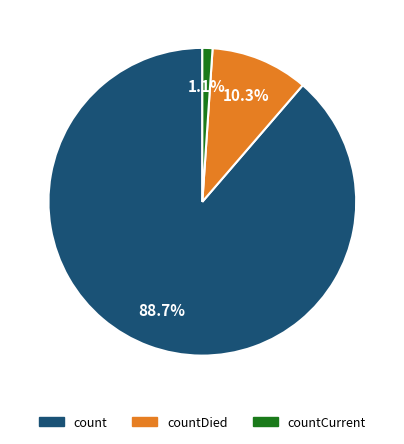

Is there a majority slice in this chart?

Yes